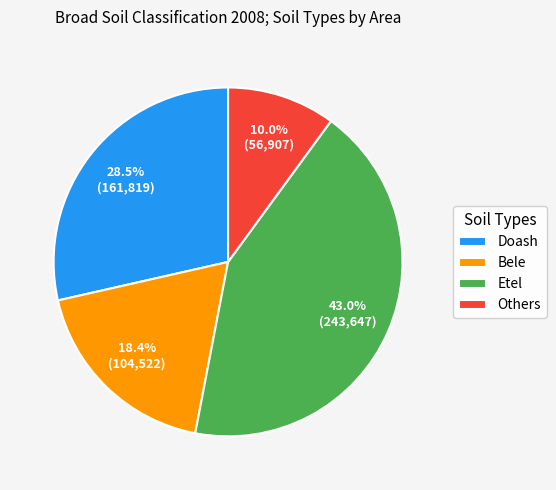

What is the smallest slice in the pie chart?

Others